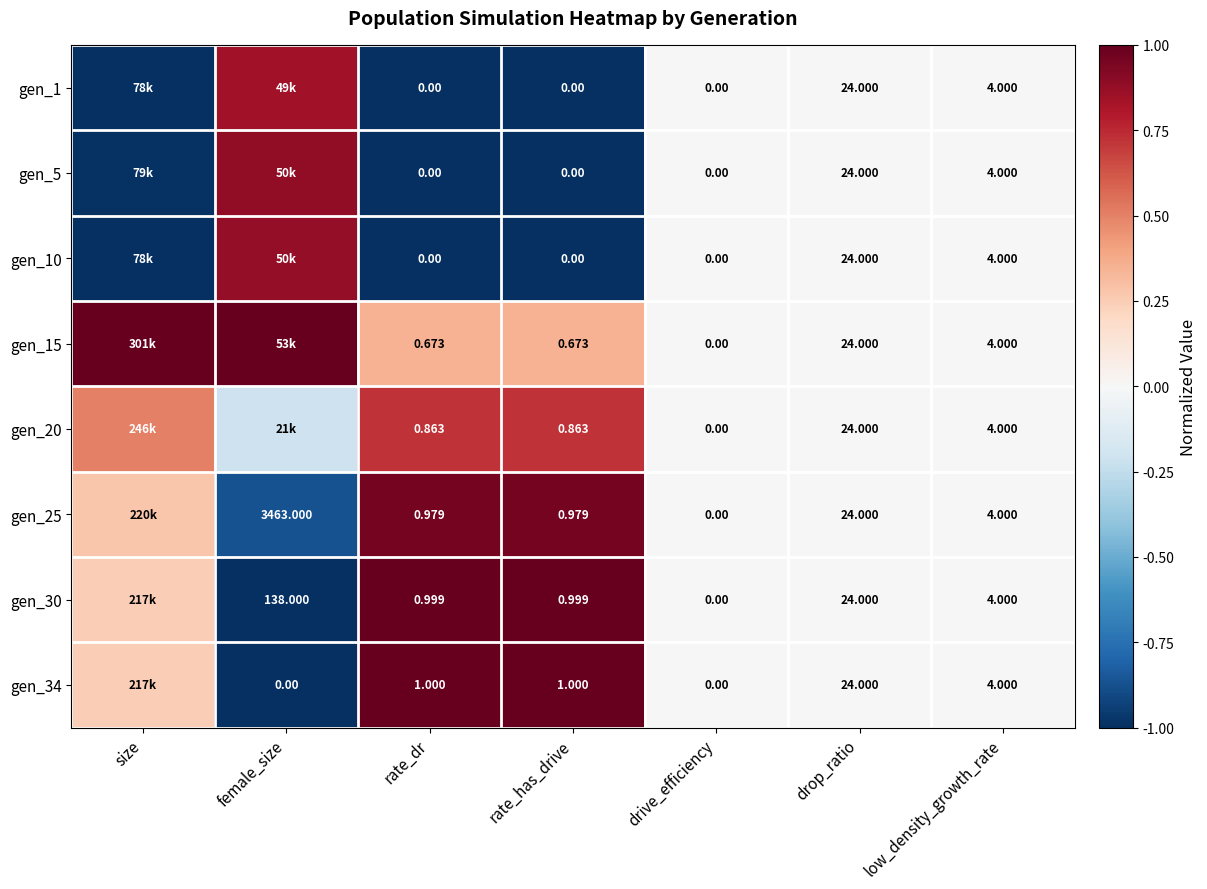

Is the value of gen_15 at low_density_growth_rate greater than the value of gen_1 at drive_efficiency?

Yes